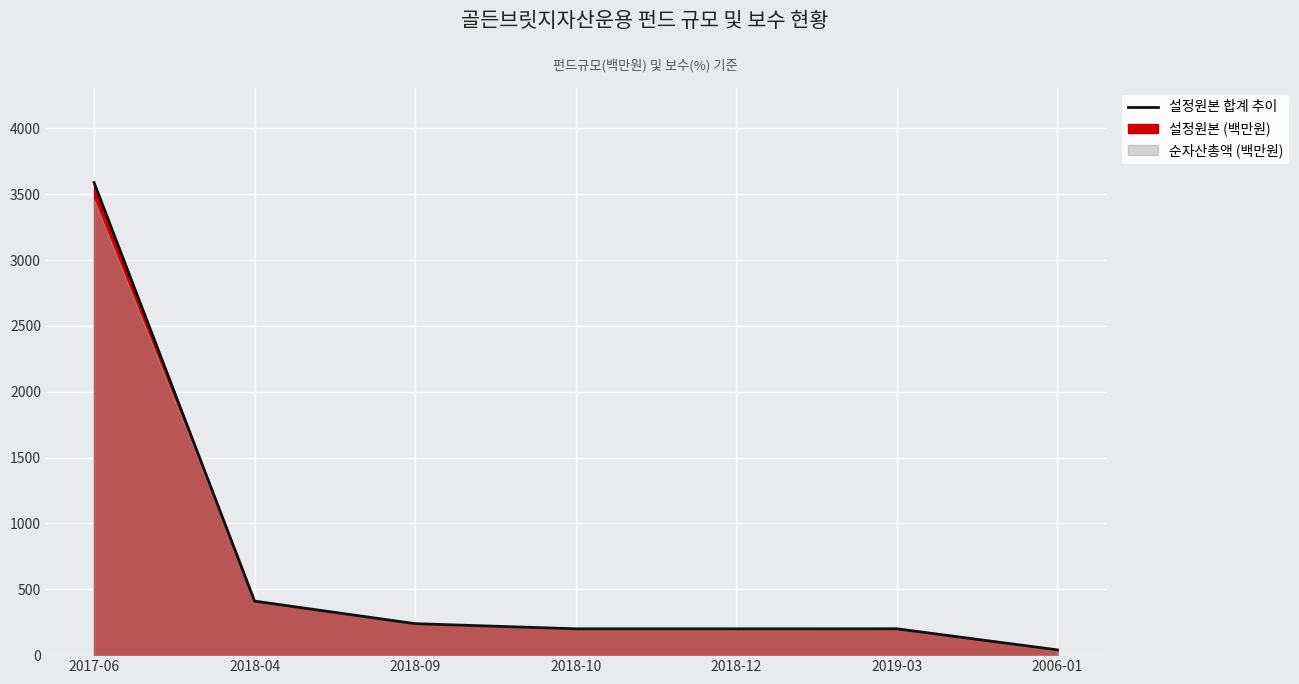

Which label corresponds to the largest value in the chart?

2017-06